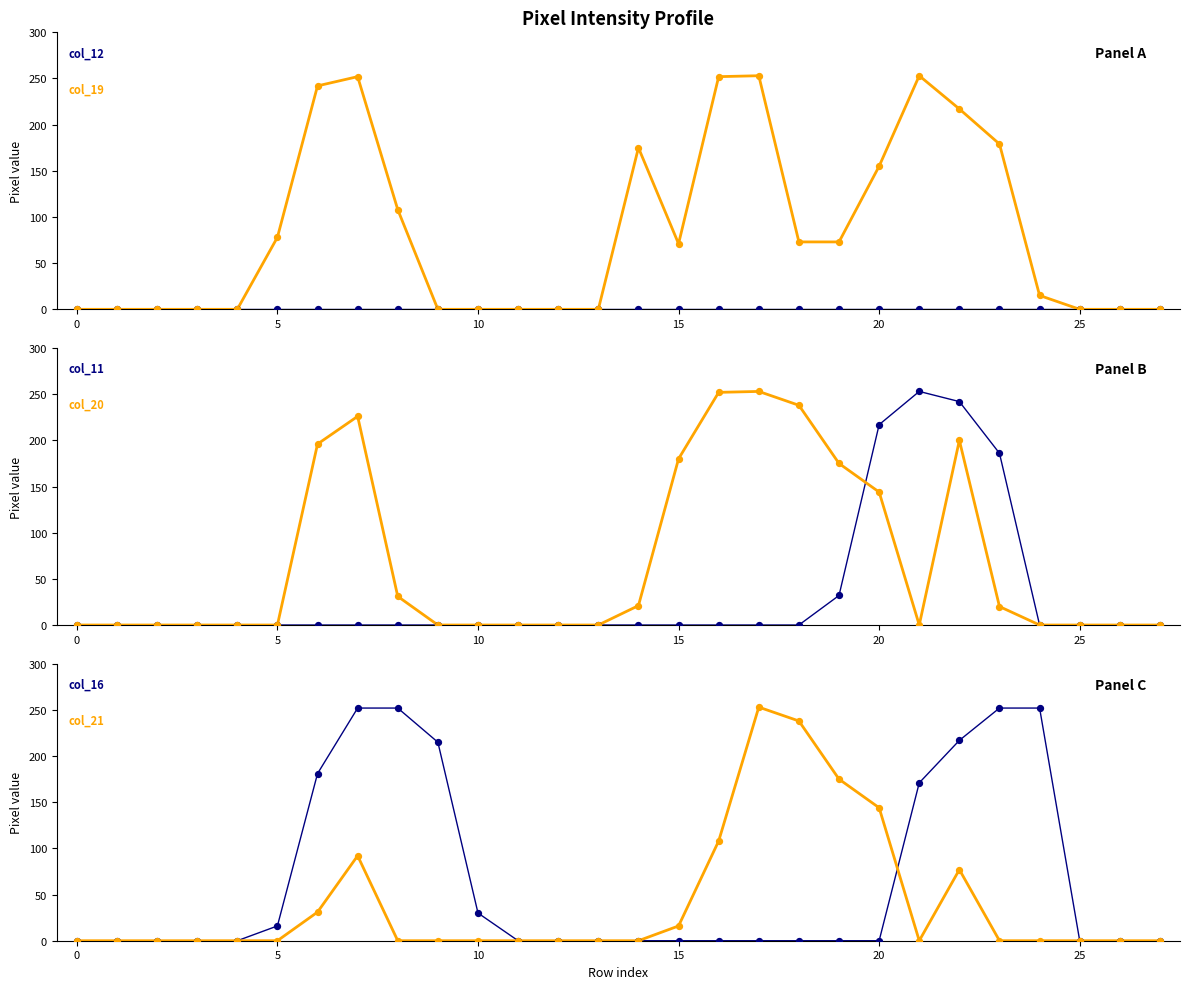

Is the value of col_19 at 17 greater than the value of col_21 at 25?

Yes